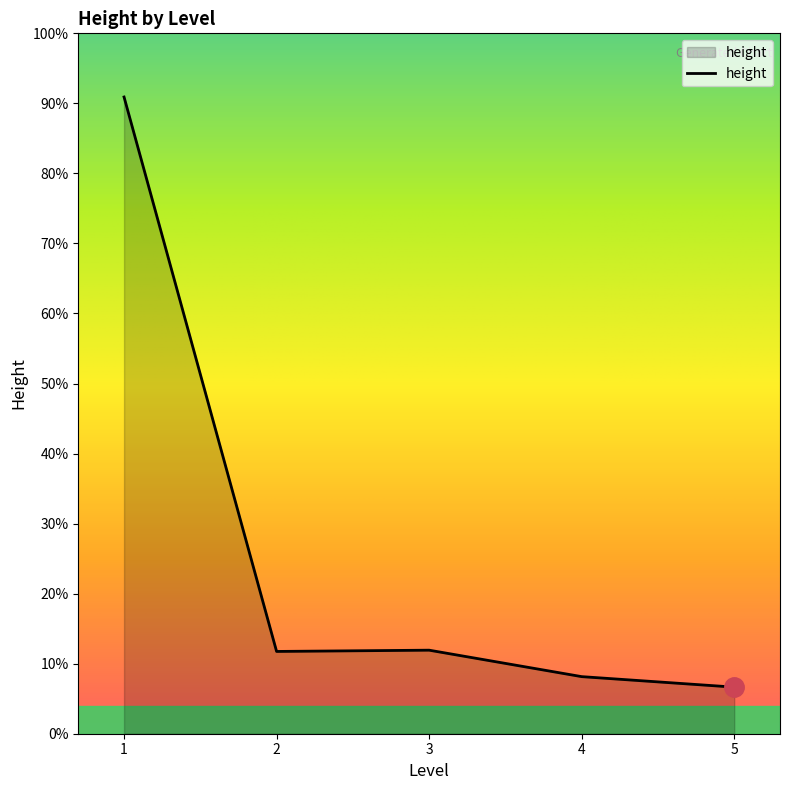

At which category does the data reach its first local peak?

3